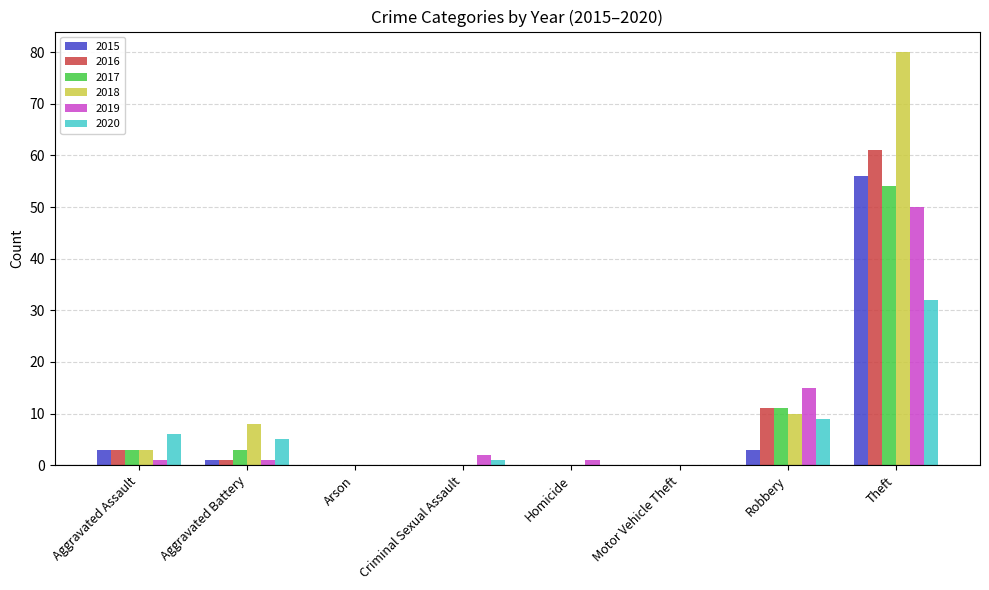

At which category does the chart reach its peak across all series?

Theft